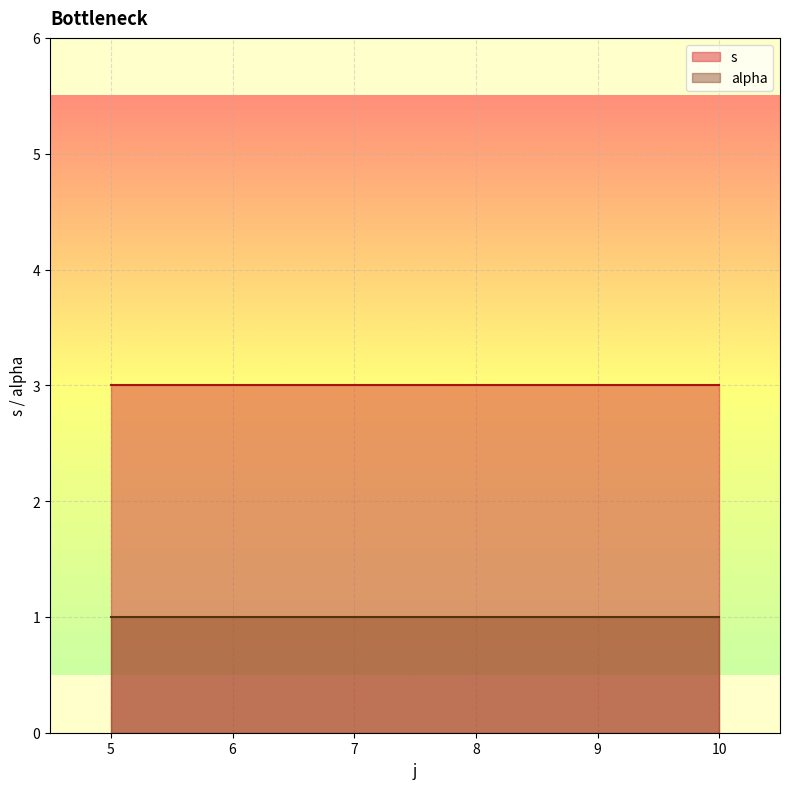

At which category is the sum across all series the highest?

10